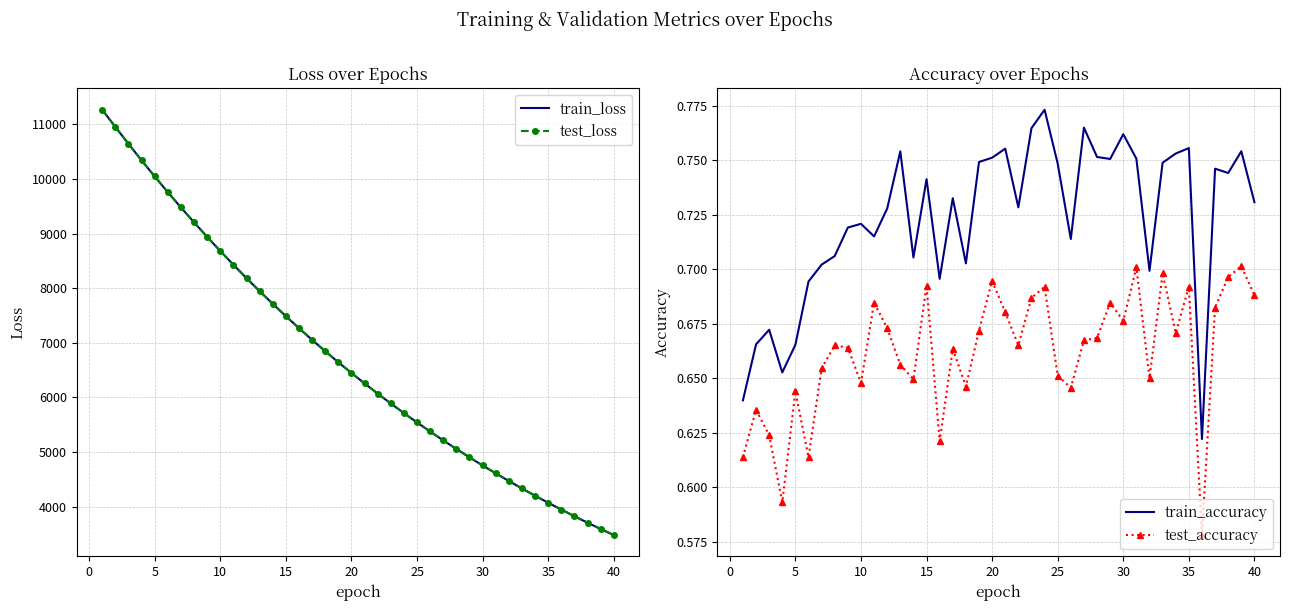

What is the maximum value for test_loss?

11269.5